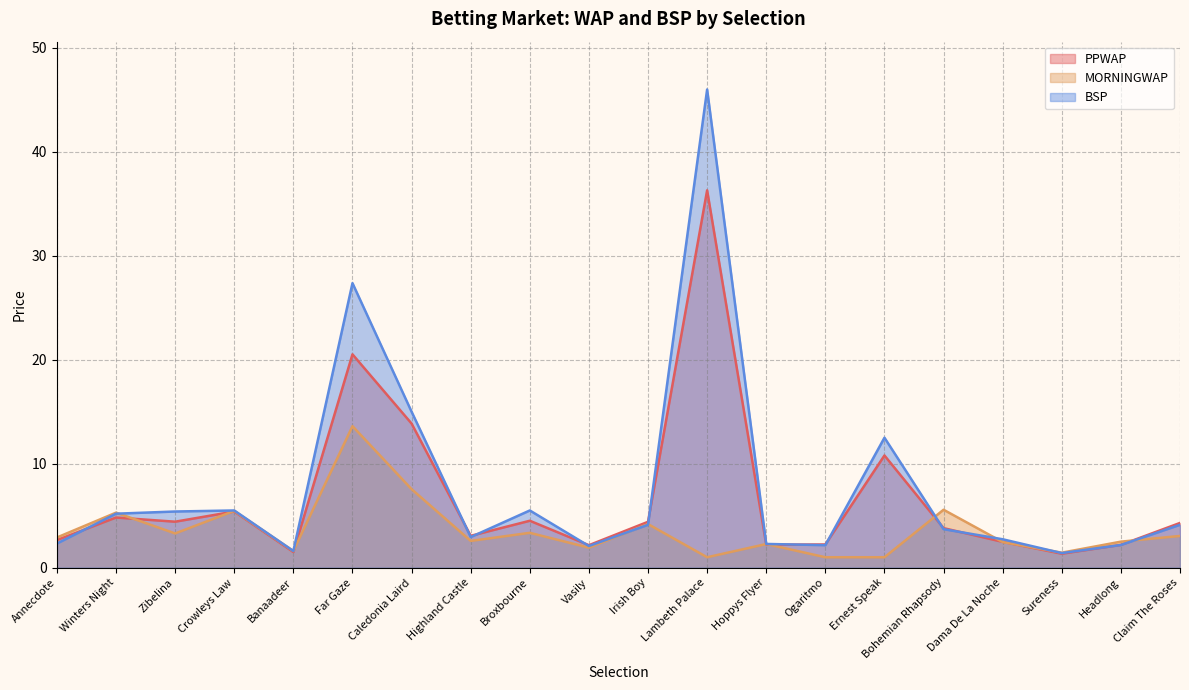

In BSP, how many points are higher than both neighbors (excluding endpoints)?

5